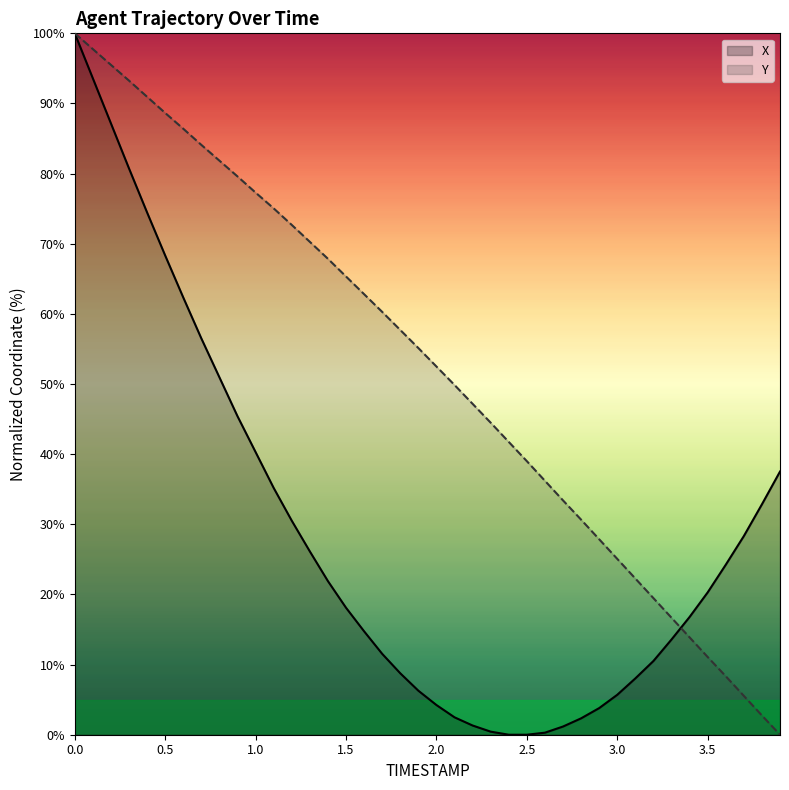

What is the average value of the X series?

28.7